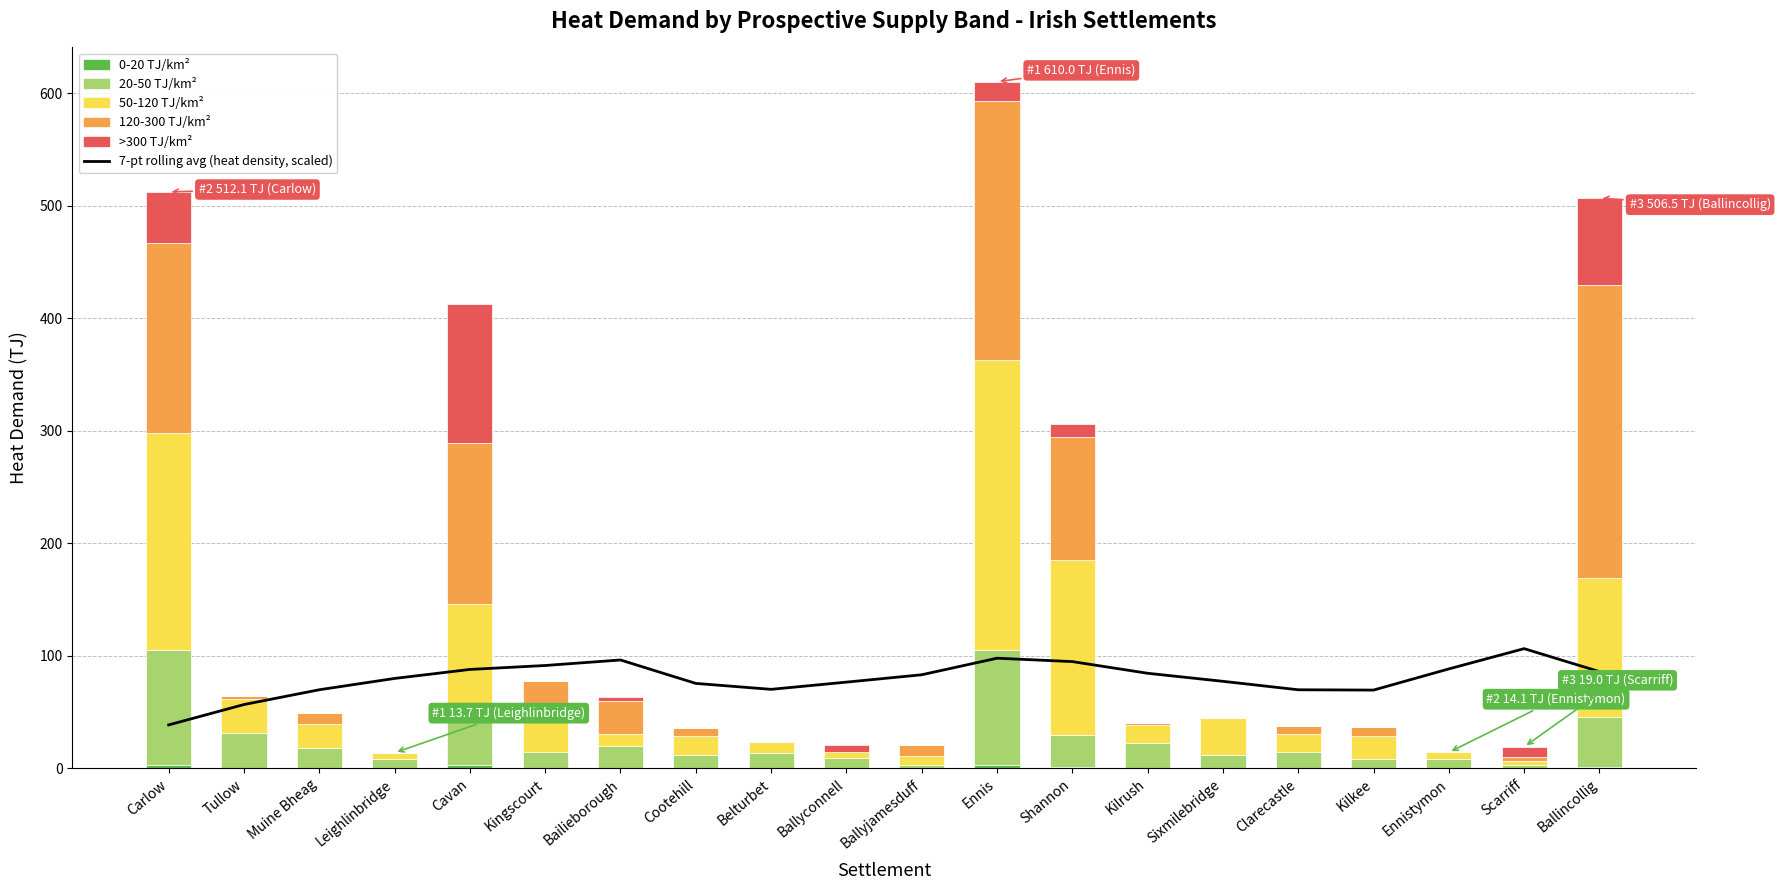

Which has a higher value, Tullow or Scarriff?

Scarriff